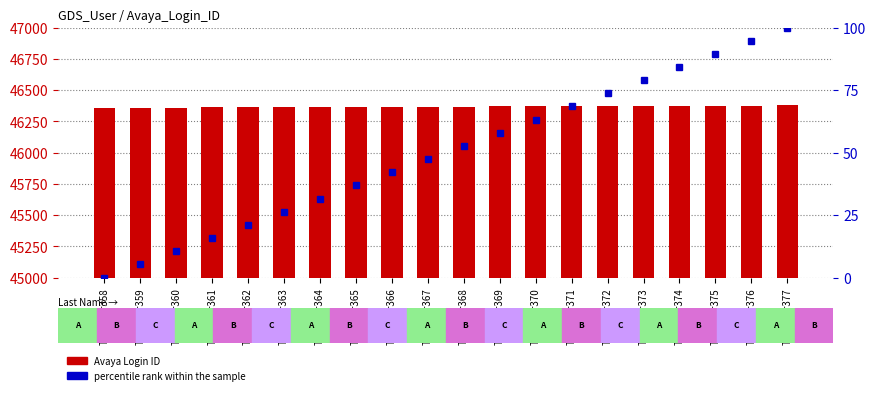

Which series changed the most between TestUser361 and TestUser364?

percentile rank within the sample